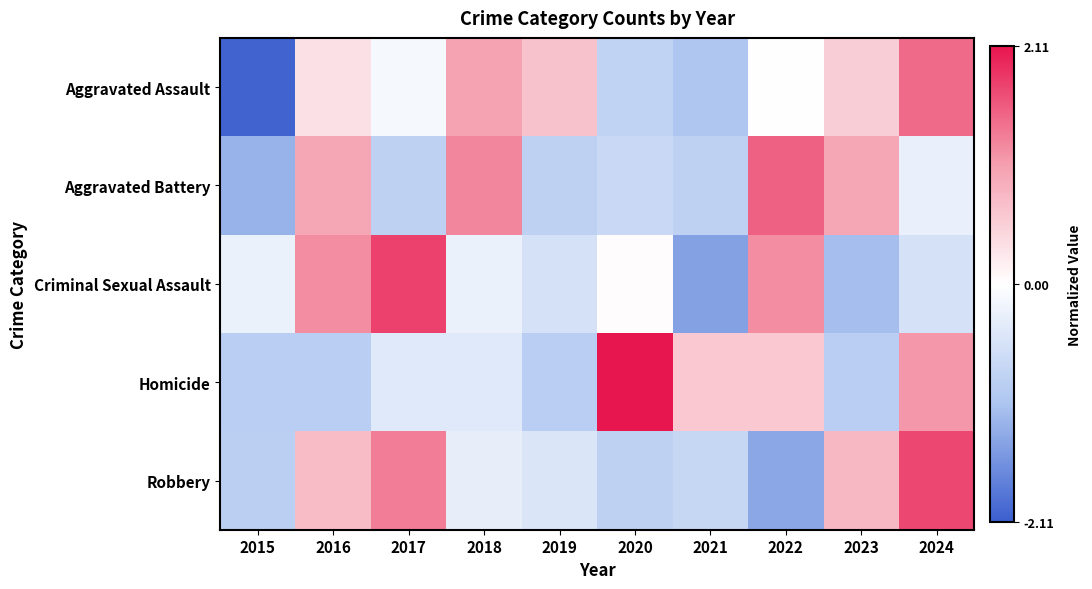

What is the total value across all series at 2020?

-0.2